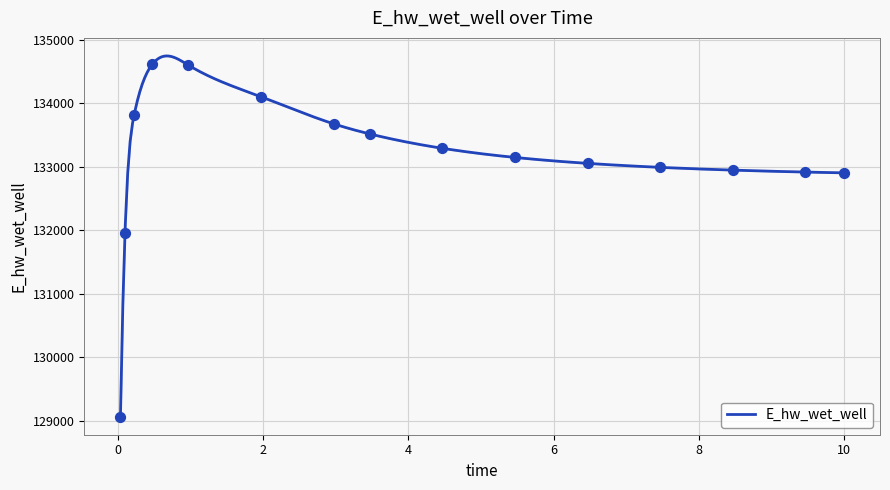

Between 3.46875 and 9.46875, which is larger?

3.46875